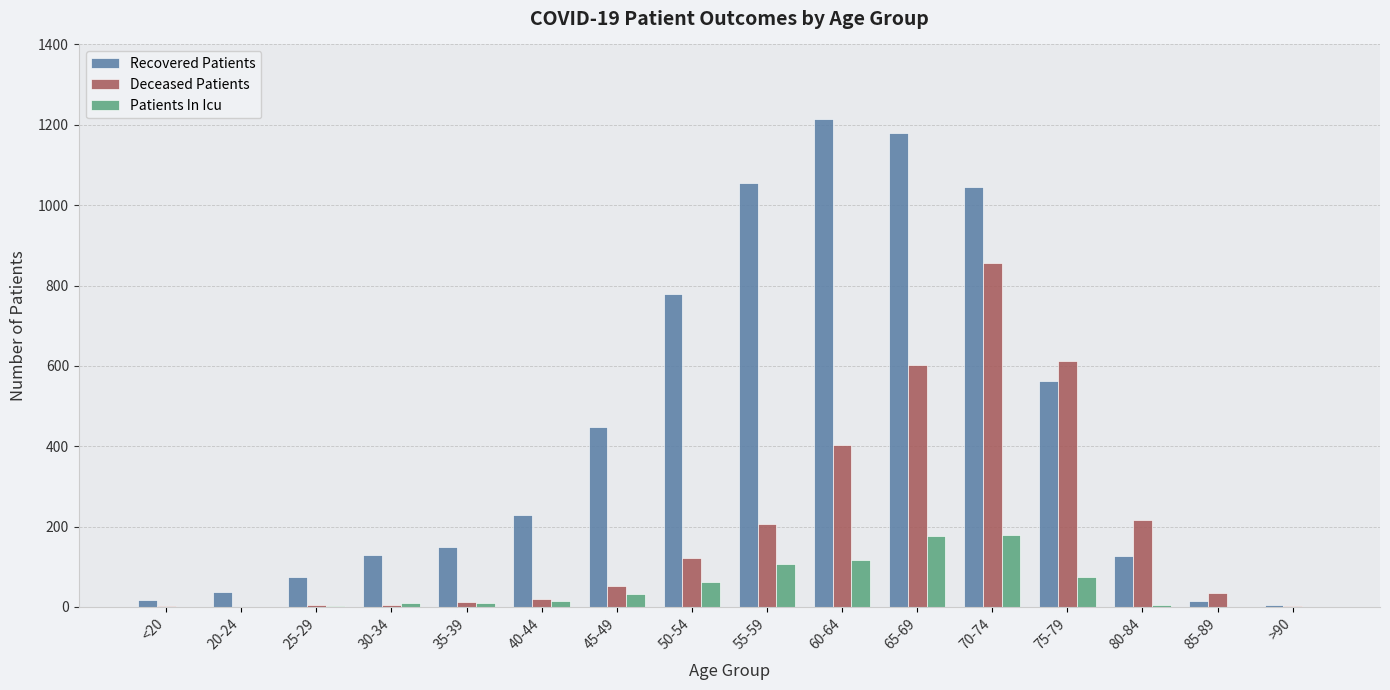

What is the sum of the Deceased Patients values at 25-29 and 20-24?

4